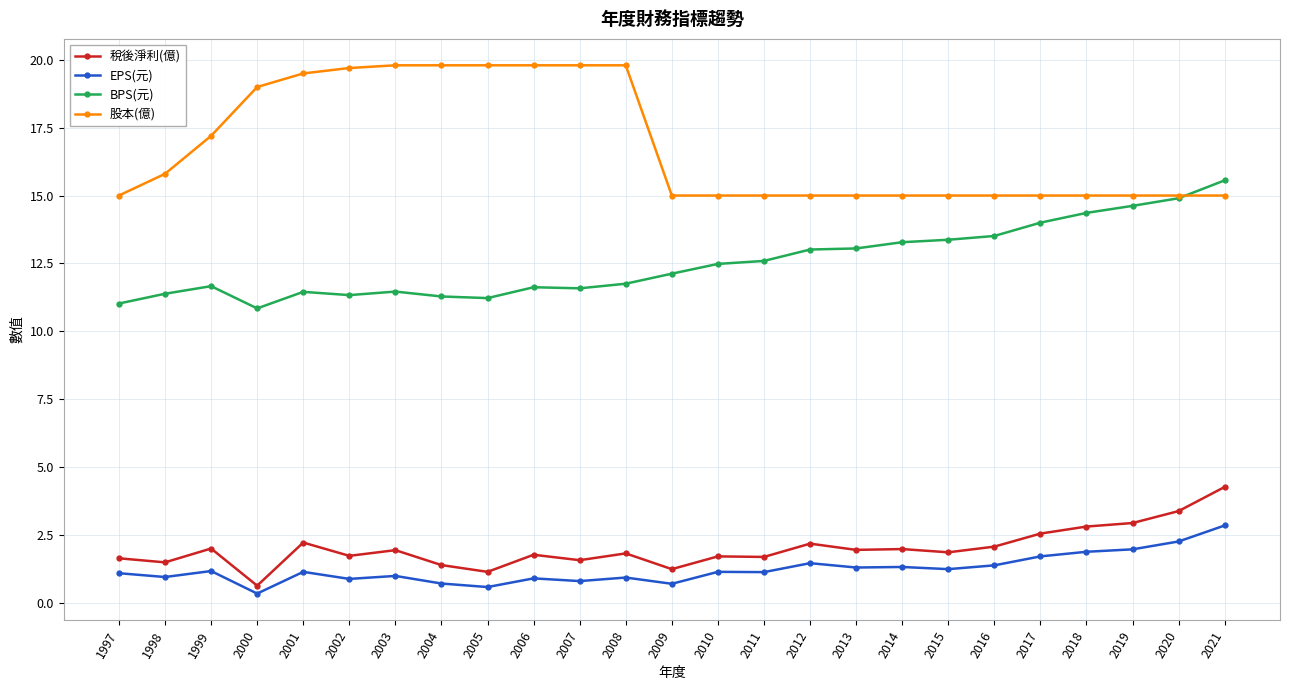

True or false: EPS(元) has more than 2 points higher than both neighbors.

True